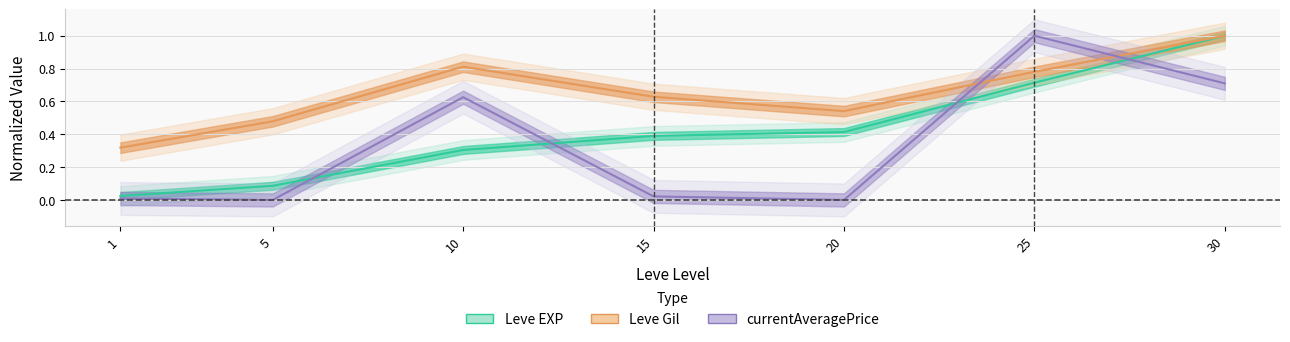

Read the Leve Gil value at 30.

1.0